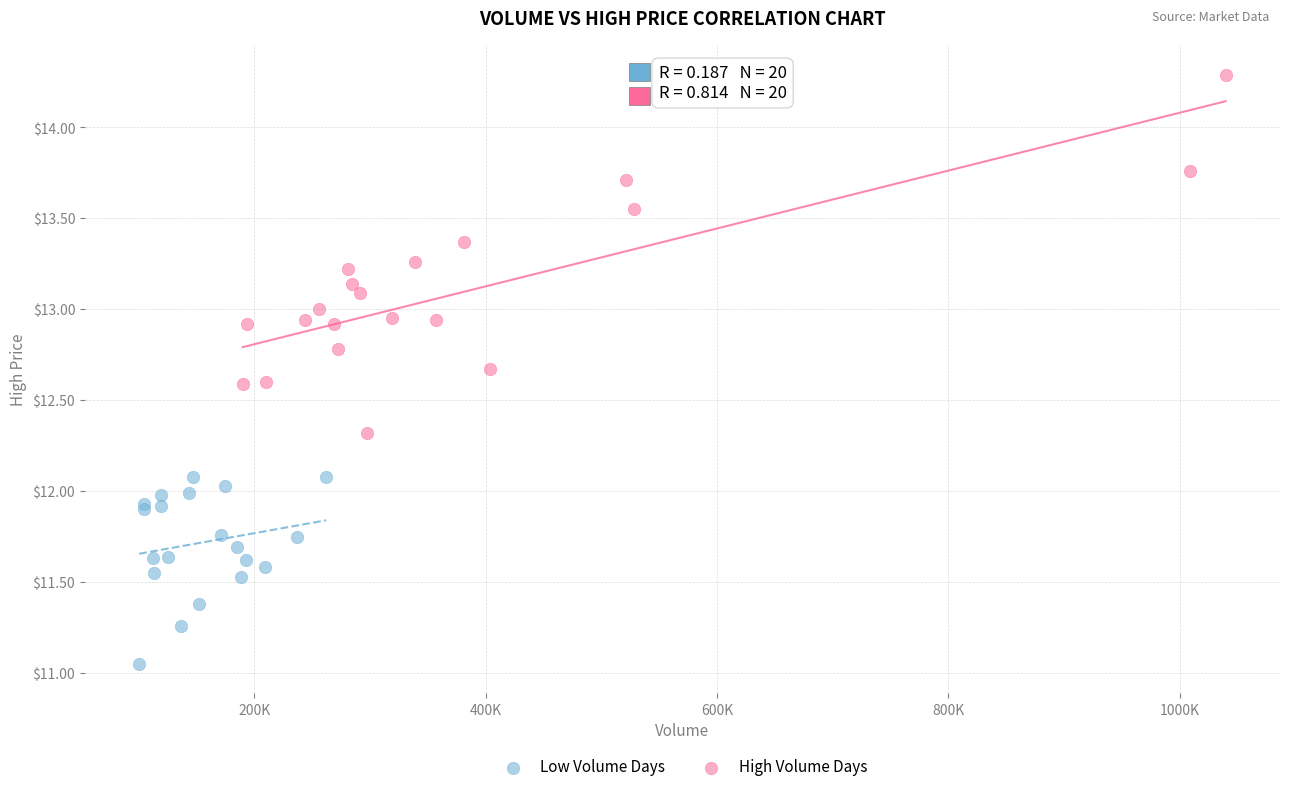

Which series has the widest spread of Y values?

High Volume Days